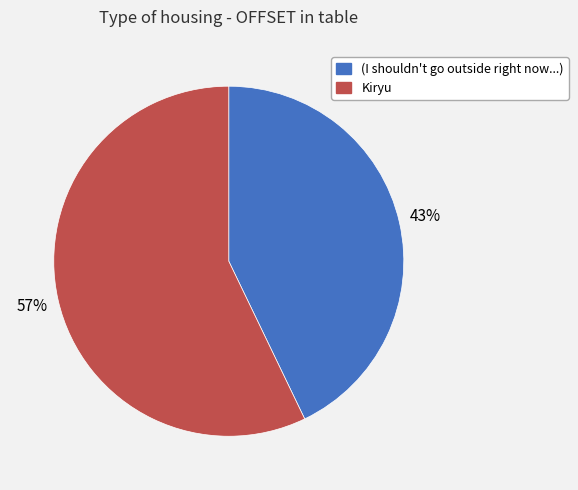

What is the largest slice in the pie chart?

Kiryu